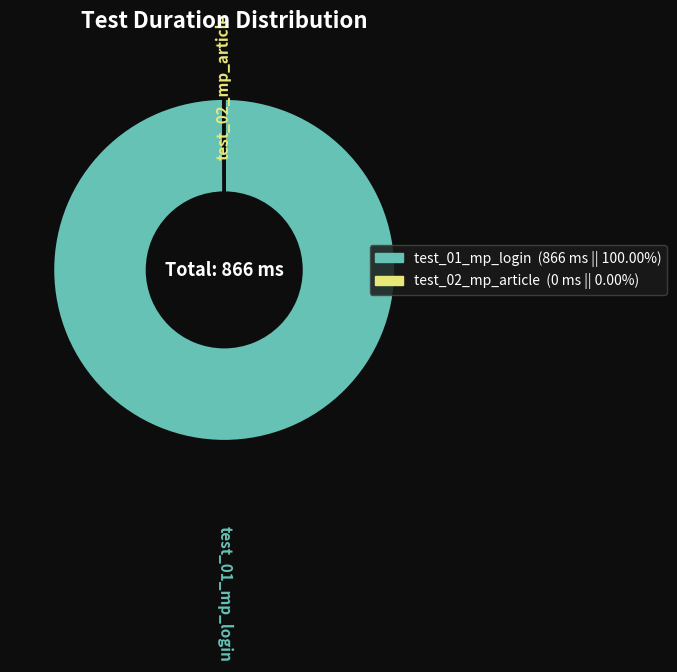

Which category accounts for the majority?

test_01_mp_login